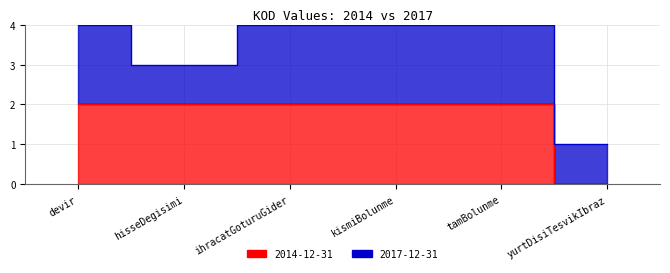

How many values are between 2 and 3?

5